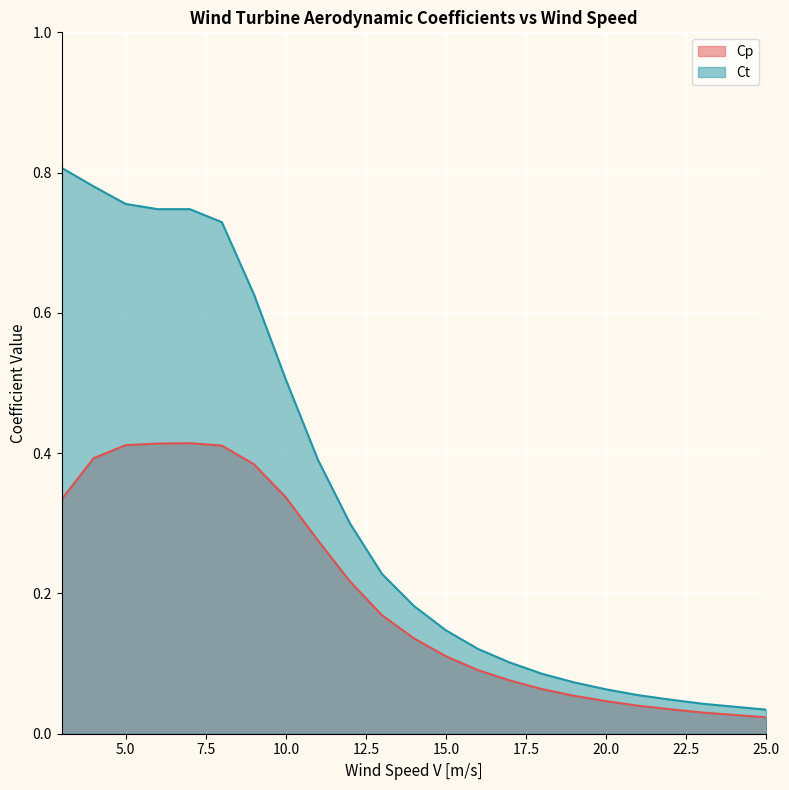

What is the difference between the maximum and second lowest values in the Cp series?

0.4